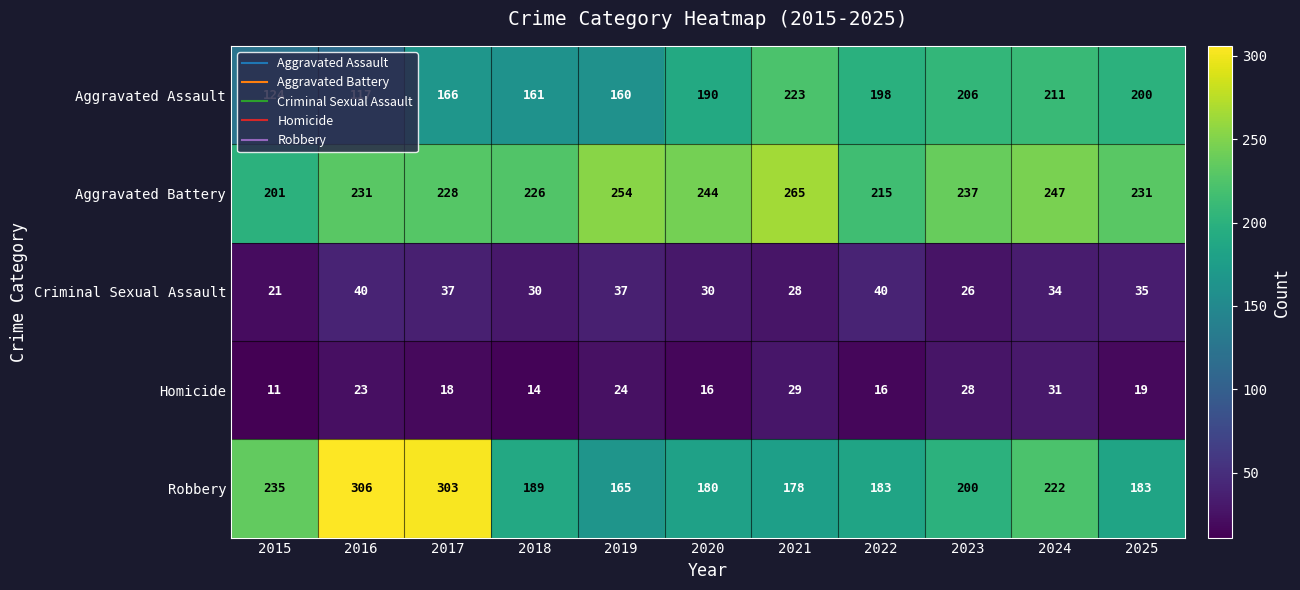

At which label does Criminal Sexual Assault first exceed 34?

2016